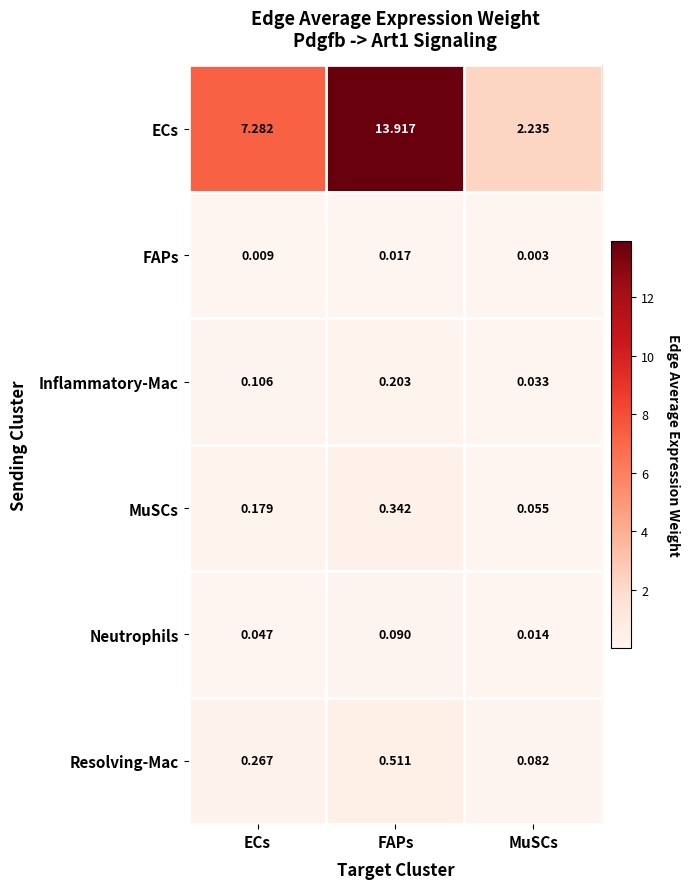

Which series has the largest total across all categories?

ECs